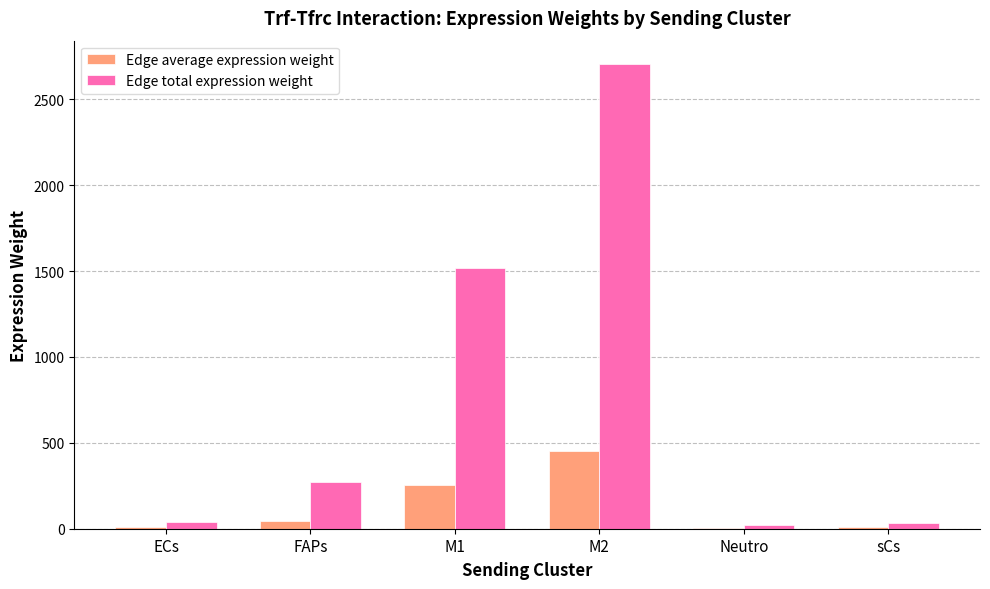

Is the value of Edge average expression weight at M1 greater than the value of Edge total expression weight at Neutro?

Yes